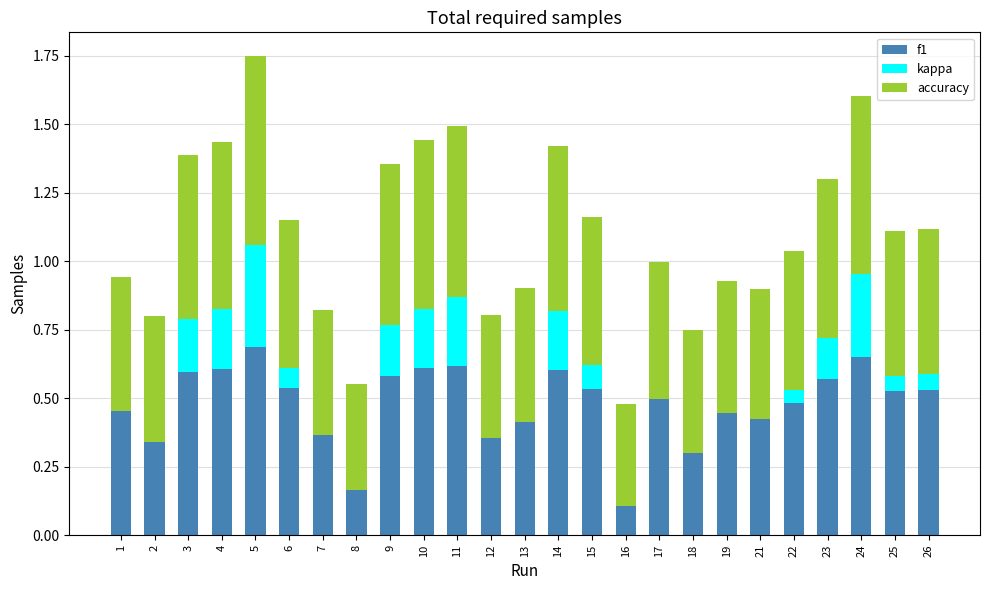

The accuracy series shows 0.4 at 16. True or false?

True